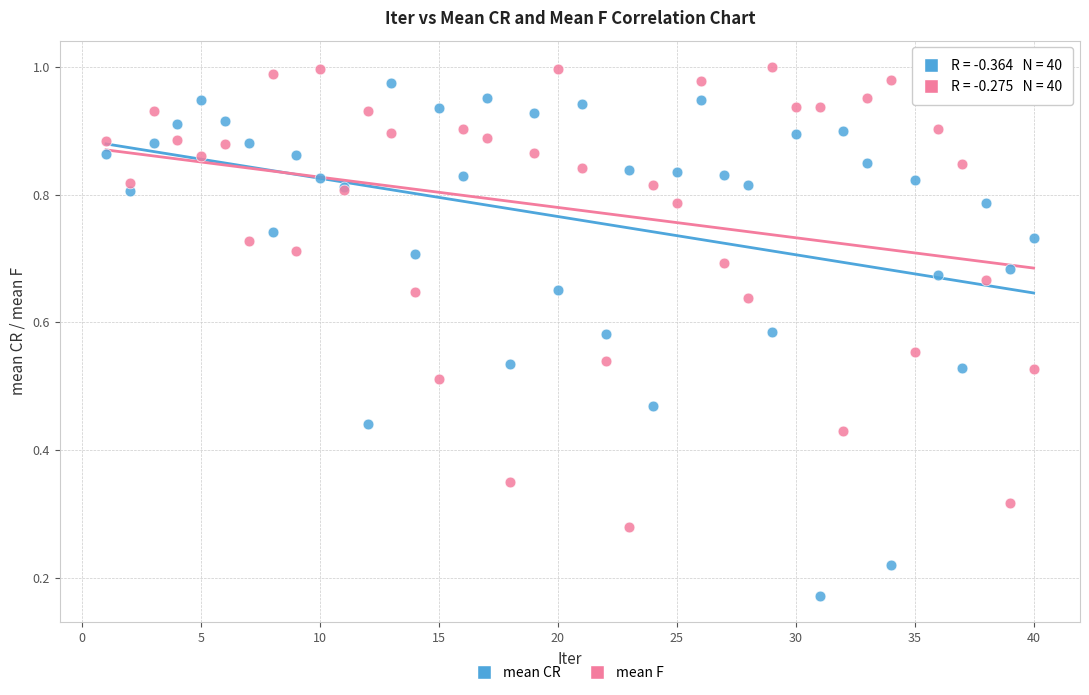

Which series has the largest Y range (max minus min)?

mean CR